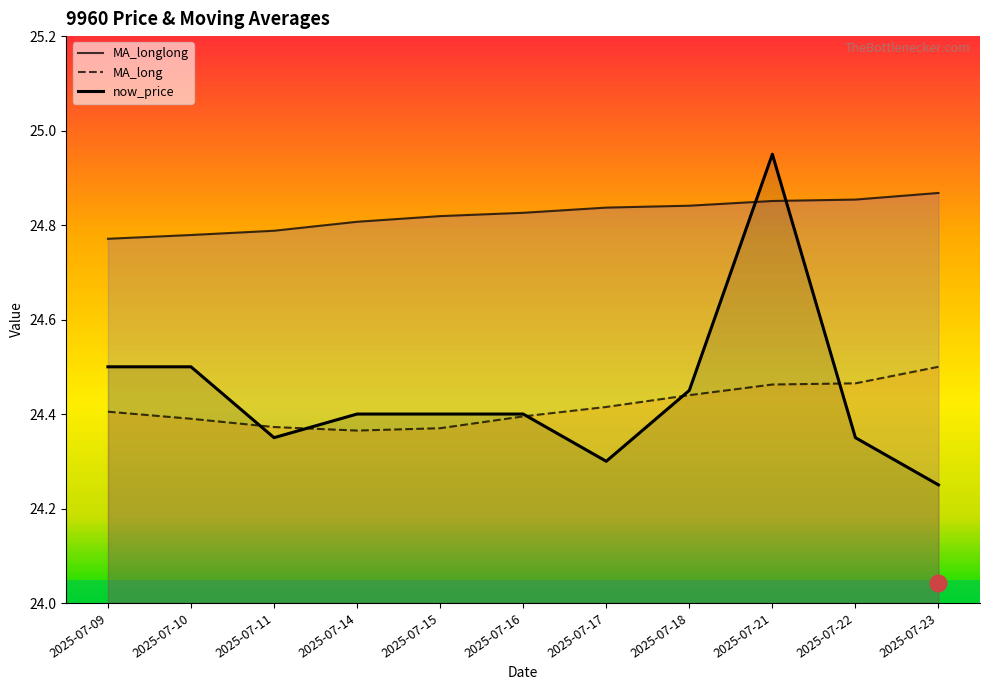

At how many categories does at least one series exceed 24?

11